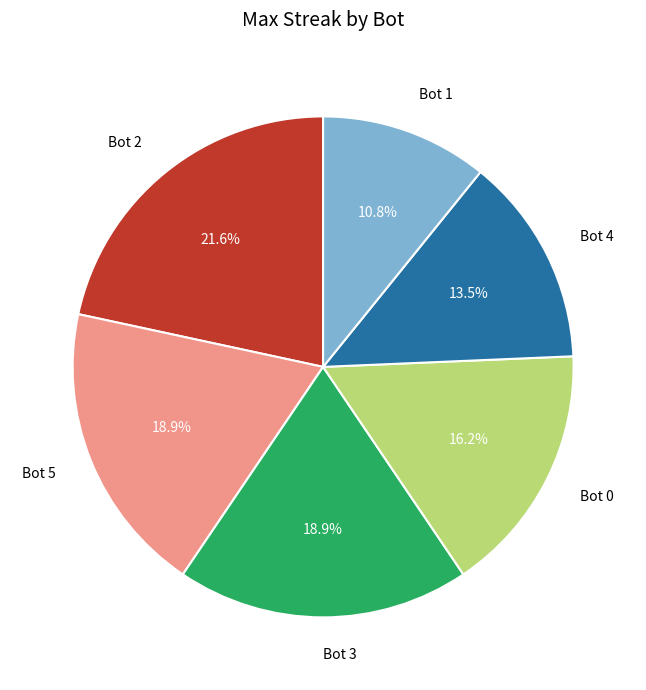

True or false: Bot 3 accounts for 19% of the total.

True